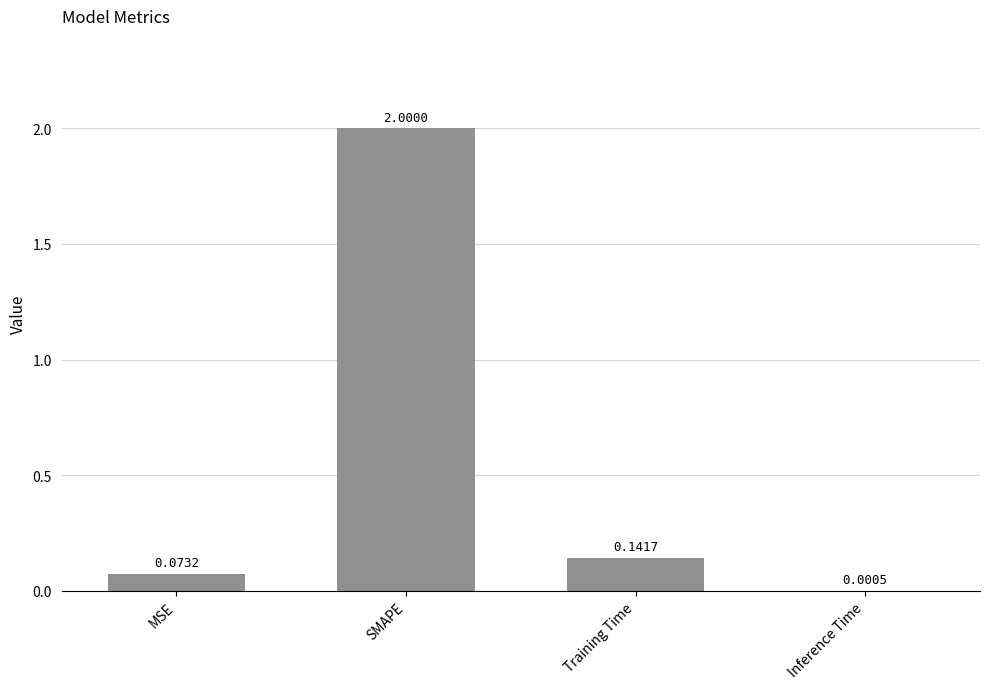

What is the sum of all values?

2.2